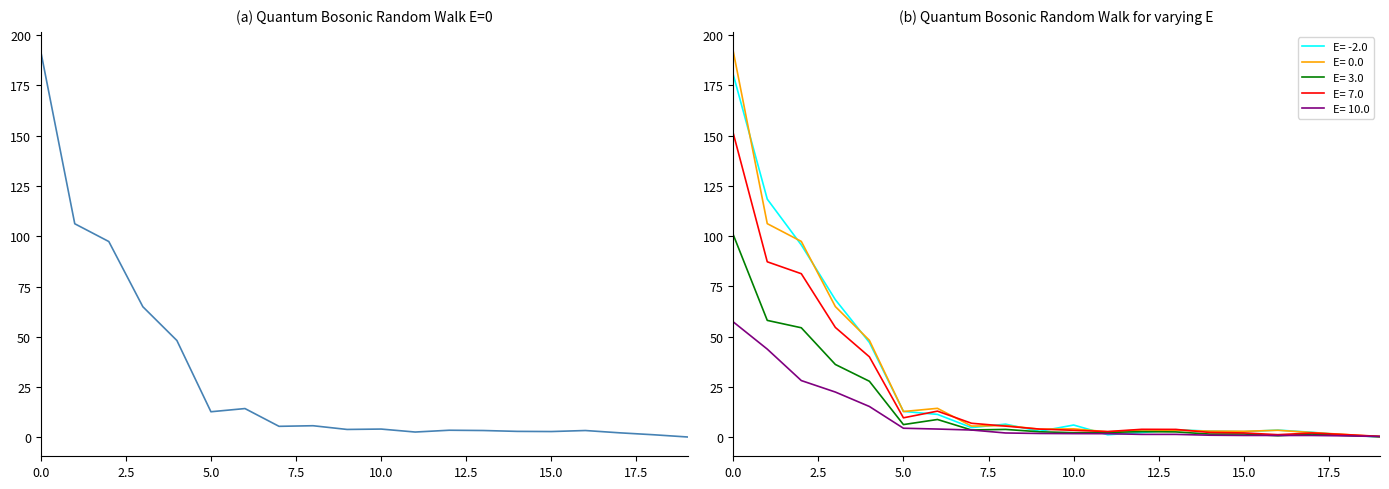

What is the highest value of the E= 3.0 series?

100.7